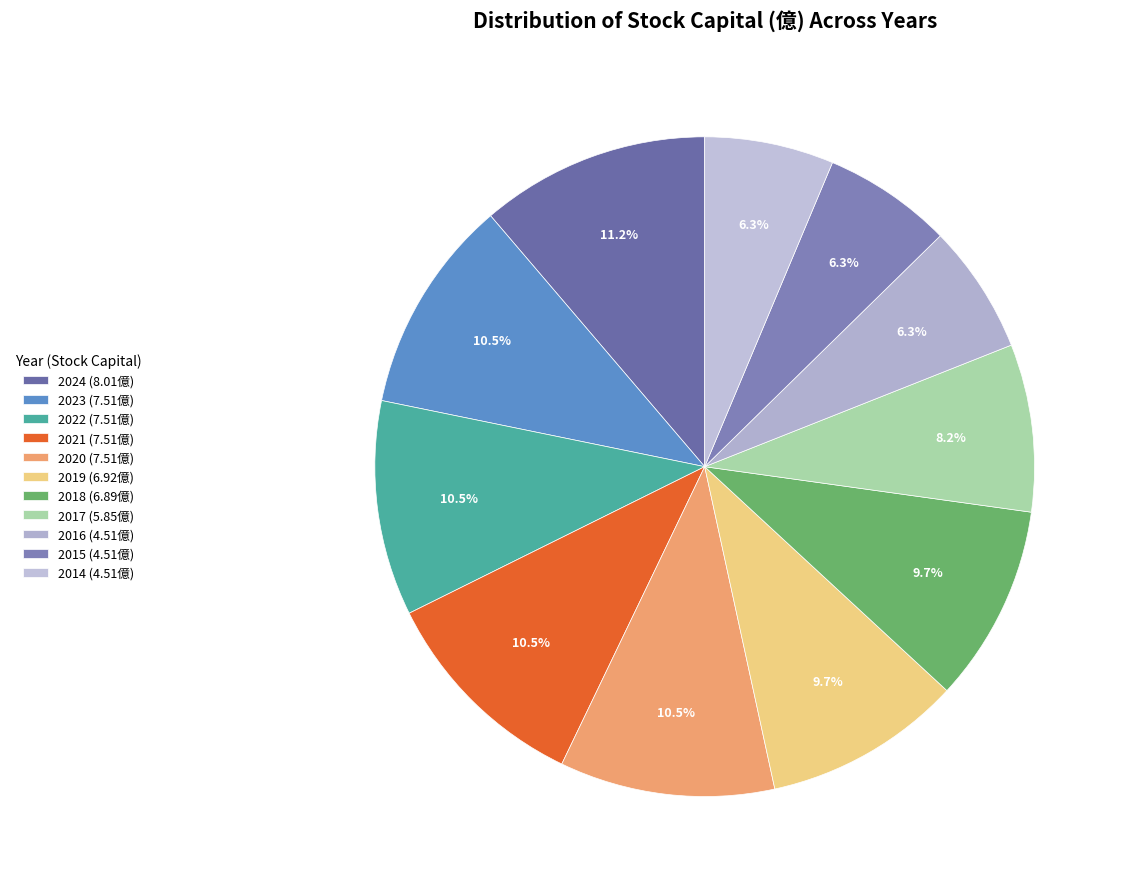

To the nearest percent, what percentage of the pie is 2019?

10%